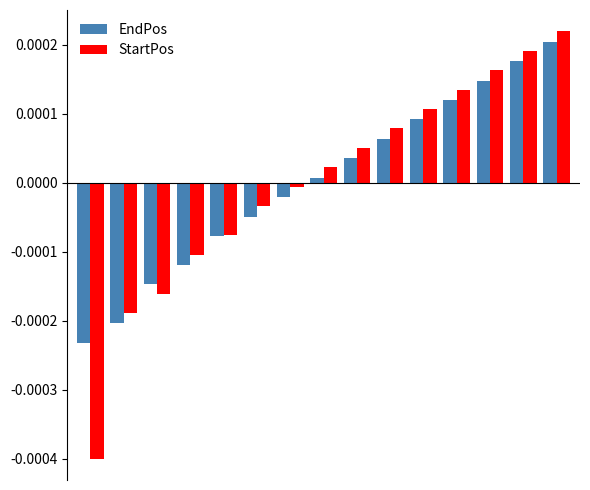

At how many categories does at least one series exceed 0?

8